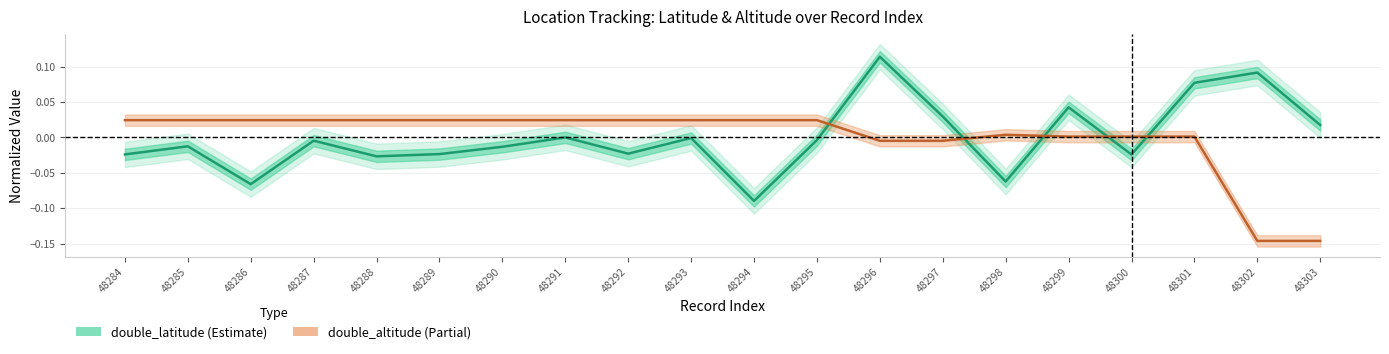

What are all the series names shown in the legend?

double_latitude, double_altitude